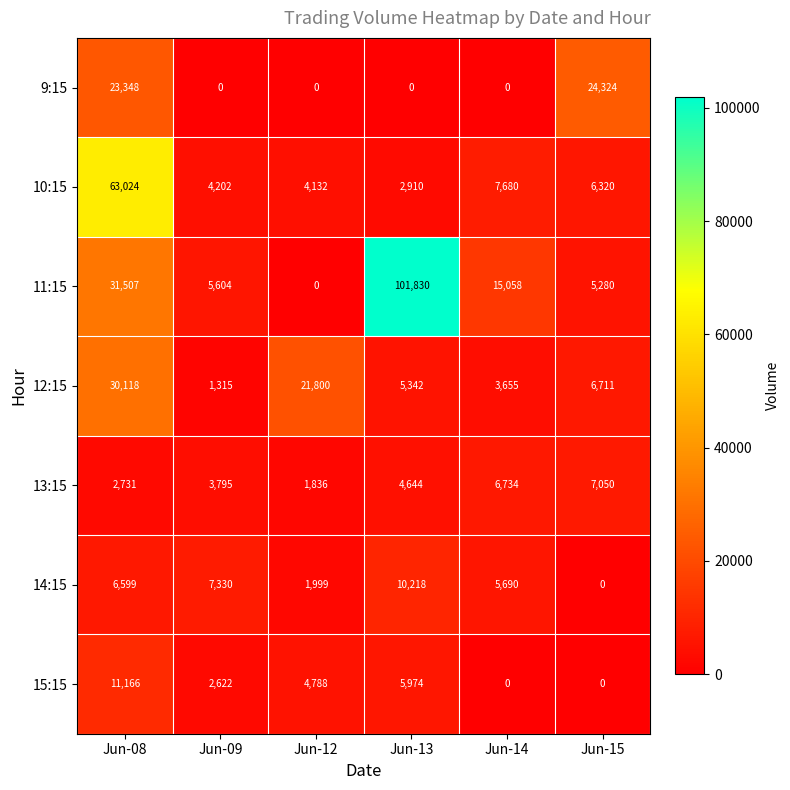

Between Jun-12 and Jun-14, which series saw the biggest shift?

12:15